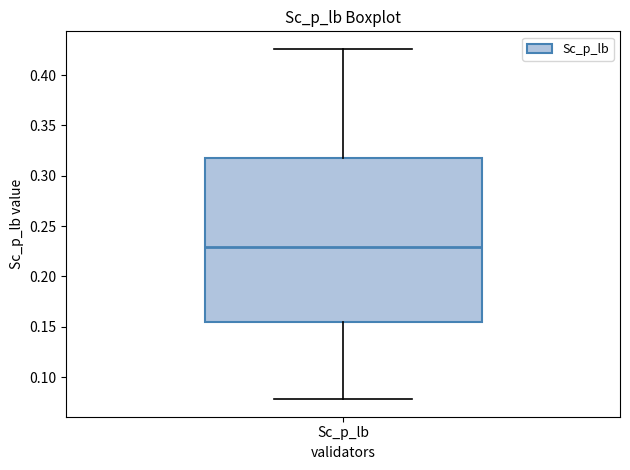

Read this box plot against the y-axis: the position of the median line, the range covered by the box, and the ends of both whiskers. The values are not printed on the chart, so give them approximately, as read against the axis.

median 0.230, box 0.155 to 0.315, whiskers 0.080 to 0.425